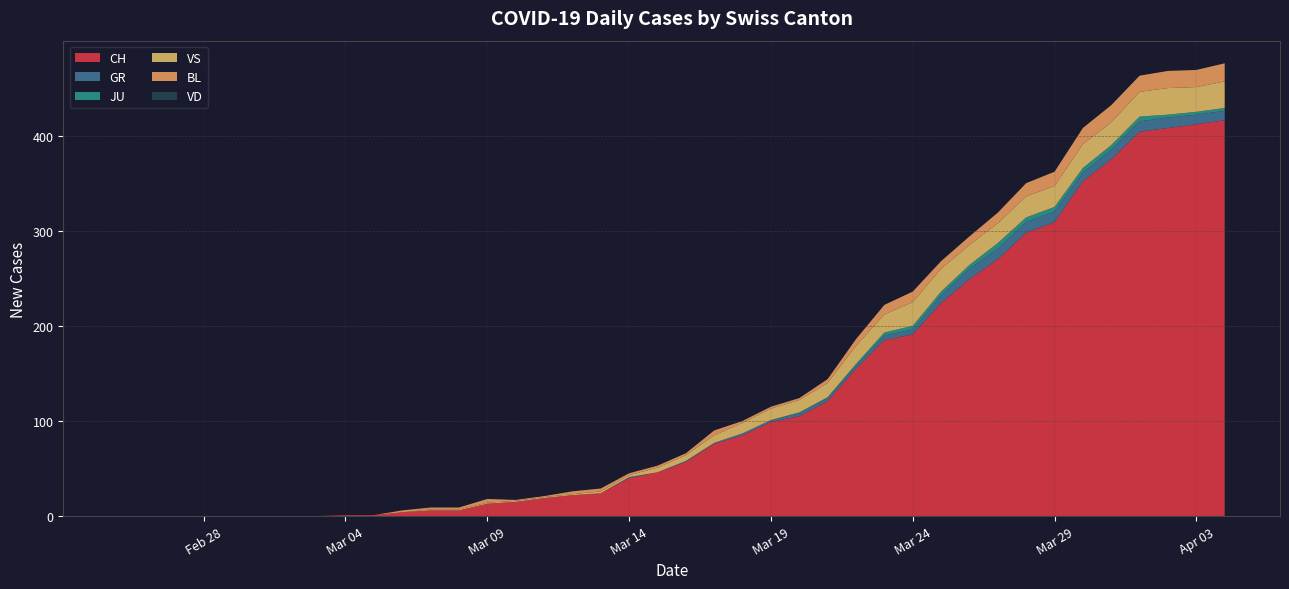

Reading left to right, list all the values displayed in this chart.

CH: 2020-02-25=0	2020-02-26=0	2020-02-27=0	2020-02-28=0	2020-02-29=0	2020-03-01=0	2020-03-02=0	2020-03-03=0	2020-03-04=1	2020-03-05=1	2020-03-06=4	2020-03-07=6	2020-03-08=6	2020-03-09=13	2020-03-10=15	2020-03-11=19	2020-03-12=22	2020-03-13=24	2020-03-14=40	2020-03-15=46	2020-03-16=57	2020-03-17=76	2020-03-18=85	2020-03-19=99	2020-03-20=105	2020-03-21=121	2020-03-22=155	2020-03-23=185	2020-03-24=191	2020-03-25=224	2020-03-26=249	2020-03-27=270	2020-03-28=298	2020-03-29=309	2020-03-30=352	2020-03-31=375	2020-04-01=404	2020-04-02=408	2020-04-03=412	2020-04-04=416
GR: 2020-02-25=0	2020-02-26=0	2020-02-27=0	2020-02-28=0	2020-02-29=0	2020-03-01=0	2020-03-02=0	2020-03-03=0	2020-03-04=0	2020-03-05=0	2020-03-06=0	2020-03-07=0	2020-03-08=0	2020-03-09=0	2020-03-10=0	2020-03-11=0	2020-03-12=0	2020-03-13=0	2020-03-14=1	2020-03-15=0	2020-03-16=1	2020-03-17=1	2020-03-18=2	2020-03-19=2	2020-03-20=3	2020-03-21=3	2020-03-22=3	2020-03-23=5	2020-03-24=5	2020-03-25=8	2020-03-26=11	2020-03-27=11	2020-03-28=11	2020-03-29=11	2020-03-30=9	2020-03-31=10	2020-04-01=11	2020-04-02=11	2020-04-03=10	2020-04-04=10
JU: 2020-02-25=0	2020-02-26=0	2020-02-27=0	2020-02-28=0	2020-02-29=0	2020-03-01=0	2020-03-02=0	2020-03-03=0	2020-03-04=0	2020-03-05=0	2020-03-06=0	2020-03-07=0	2020-03-08=0	2020-03-09=0	2020-03-10=0	2020-03-11=0	2020-03-12=0	2020-03-13=0	2020-03-14=0	2020-03-15=0	2020-03-16=0	2020-03-17=0	2020-03-18=0	2020-03-19=0	2020-03-20=1	2020-03-21=1	2020-03-22=2	2020-03-23=3	2020-03-24=4	2020-03-25=4	2020-03-26=4	2020-03-27=6	2020-03-28=5	2020-03-29=5	2020-03-30=5	2020-03-31=5	2020-04-01=5	2020-04-02=3	2020-04-03=3	2020-04-04=3
VS: 2020-02-25=0	2020-02-26=0	2020-02-27=0	2020-02-28=0	2020-02-29=0	2020-03-01=0	2020-03-02=0	2020-03-03=0	2020-03-04=0	2020-03-05=0	2020-03-06=0	2020-03-07=1	2020-03-08=1	2020-03-09=1	2020-03-10=1	2020-03-11=1	2020-03-12=1	2020-03-13=2	2020-03-14=2	2020-03-15=5	2020-03-16=6	2020-03-17=8	2020-03-18=11	2020-03-19=12	2020-03-20=13	2020-03-21=15	2020-03-22=19	2020-03-23=19	2020-03-24=25	2020-03-25=24	2020-03-26=21	2020-03-27=21	2020-03-28=22	2020-03-29=22	2020-03-30=25	2020-03-31=24	2020-04-01=26	2020-04-02=28	2020-04-03=26	2020-04-04=28
BL: 2020-02-25=0	2020-02-26=0	2020-02-27=0	2020-02-28=0	2020-02-29=0	2020-03-01=0	2020-03-02=0	2020-03-03=0	2020-03-04=0	2020-03-05=0	2020-03-06=2	2020-03-07=2	2020-03-08=2	2020-03-09=4	2020-03-10=1	2020-03-11=1	2020-03-12=3	2020-03-13=3	2020-03-14=2	2020-03-15=2	2020-03-16=2	2020-03-17=5	2020-03-18=2	2020-03-19=2	2020-03-20=2	2020-03-21=4	2020-03-22=7	2020-03-23=10	2020-03-24=11	2020-03-25=8	2020-03-26=9	2020-03-27=11	2020-03-28=14	2020-03-29=15	2020-03-30=17	2020-03-31=18	2020-04-01=17	2020-04-02=18	2020-04-03=18	2020-04-04=19
VD: 2020-02-25=0	2020-02-26=0	2020-02-27=0	2020-02-28=0	2020-02-29=0	2020-03-01=0	2020-03-02=0	2020-03-03=0	2020-03-04=0	2020-03-05=0	2020-03-06=0	2020-03-07=0	2020-03-08=0	2020-03-09=0	2020-03-10=0	2020-03-11=0	2020-03-12=0	2020-03-13=0	2020-03-14=0	2020-03-15=0	2020-03-16=0	2020-03-17=0	2020-03-18=0	2020-03-19=0	2020-03-20=0	2020-03-21=0	2020-03-22=0	2020-03-23=0	2020-03-24=0	2020-03-25=0	2020-03-26=0	2020-03-27=0	2020-03-28=0	2020-03-29=0	2020-03-30=0	2020-03-31=0	2020-04-01=0	2020-04-02=0	2020-04-03=0	2020-04-04=0